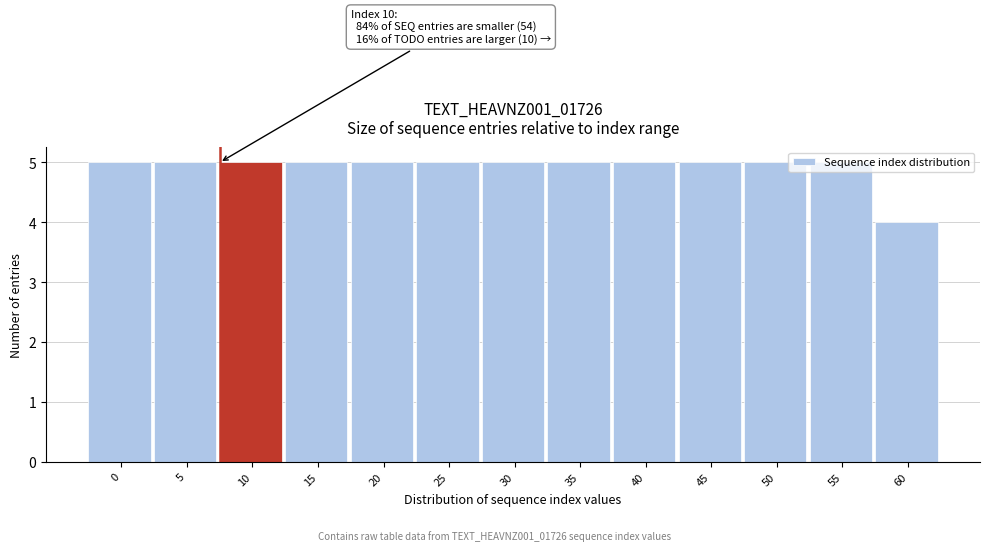

What is the value of the 12th bar from the left?

5